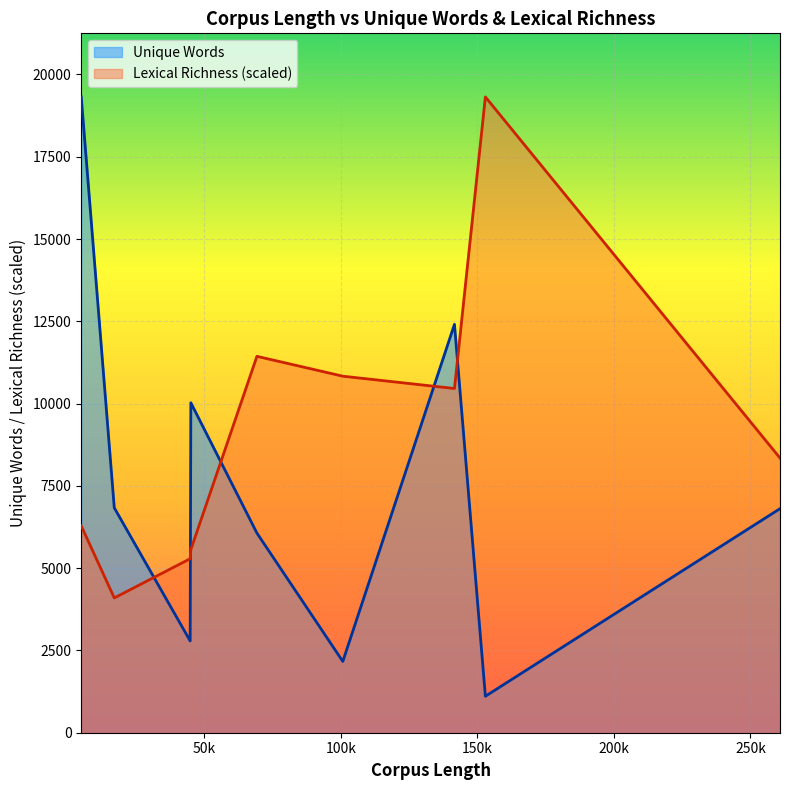

Does the chart display data point markers on the line(s)?

No